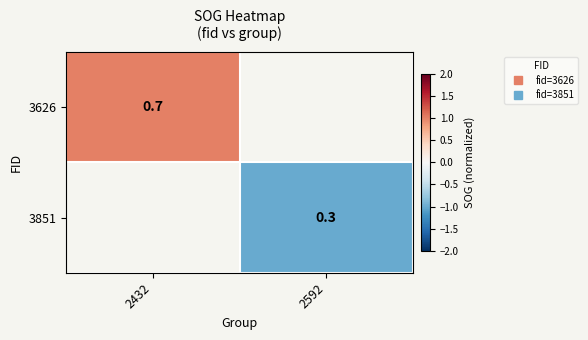

How many categories are shown in the chart?

2